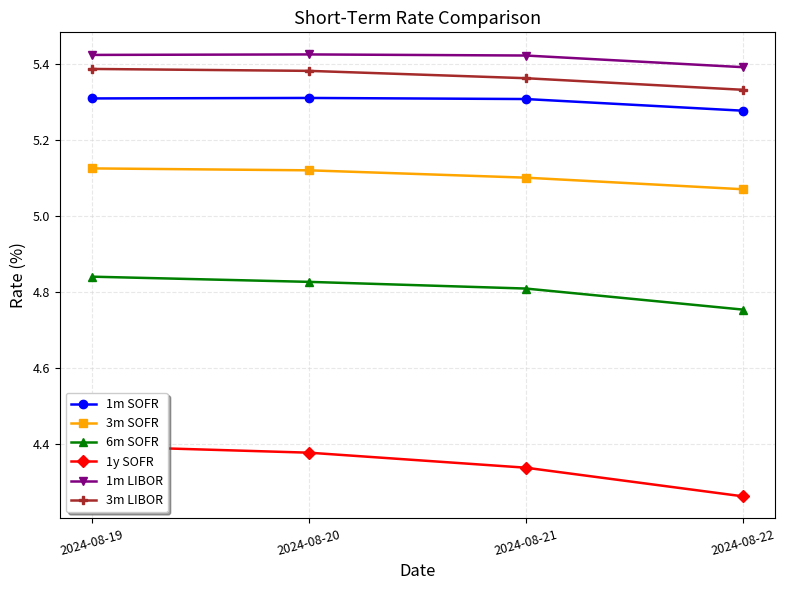

The value of 3m SOFR at 2024-08-20 is 5.1. True or false?

True